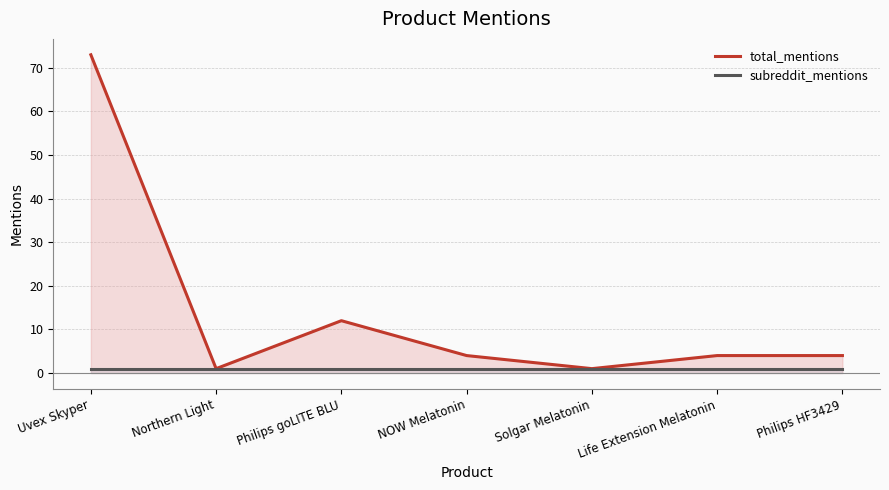

How many series are shown in this chart?

2